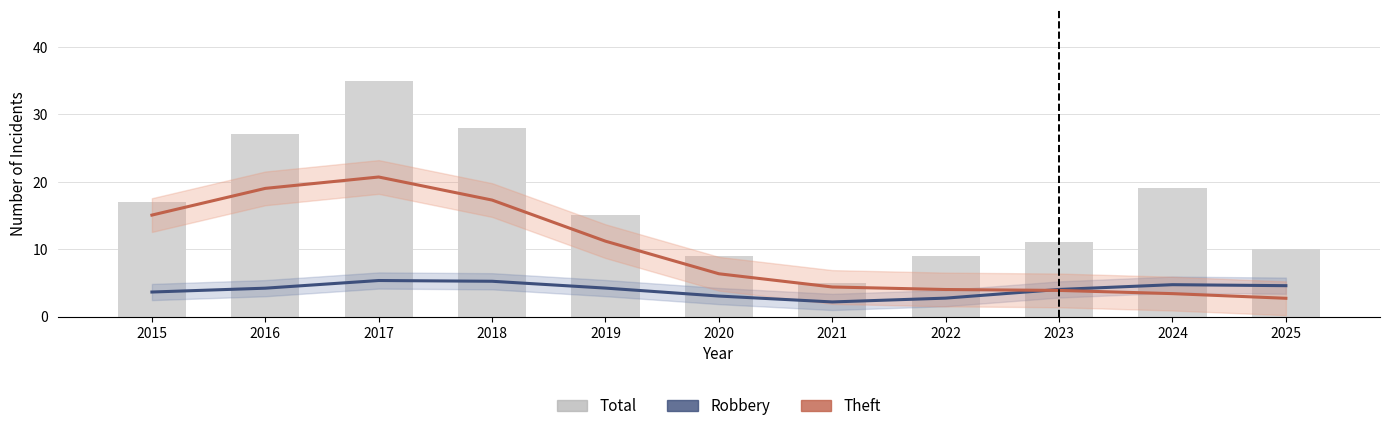

How many groups of bars are there?

11